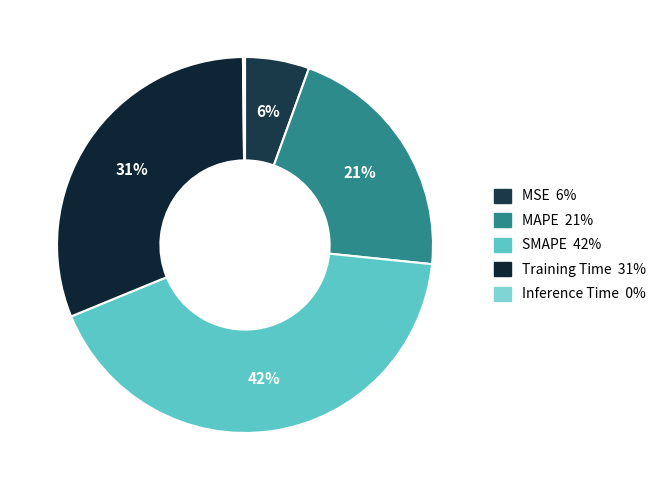

What percentage is NOT represented by Inference Time?

99.8%